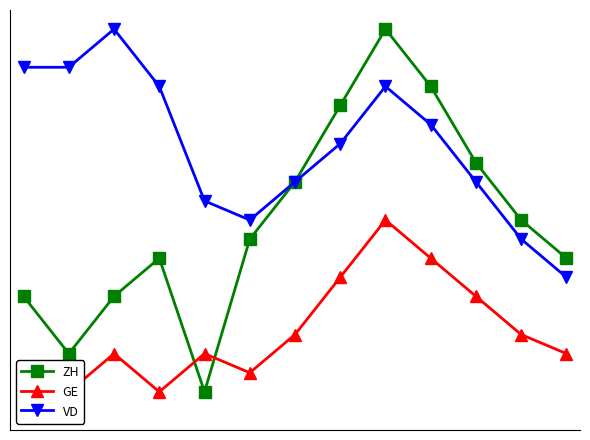

Reading left to right, transcribe all the data shown in this chart.

ZH: 0=8	1=5	2=8	3=10	4=3	5=11	6=14	7=18	8=22	9=19	10=15	11=12	12=10
GE: 0=2	1=3	2=5	3=3	4=5	5=4	6=6	7=9	8=12	9=10	10=8	11=6	12=5
VD: 0=20	1=20	2=22	3=19	4=13	5=12	6=14	7=16	8=19	9=17	10=14	11=11	12=9